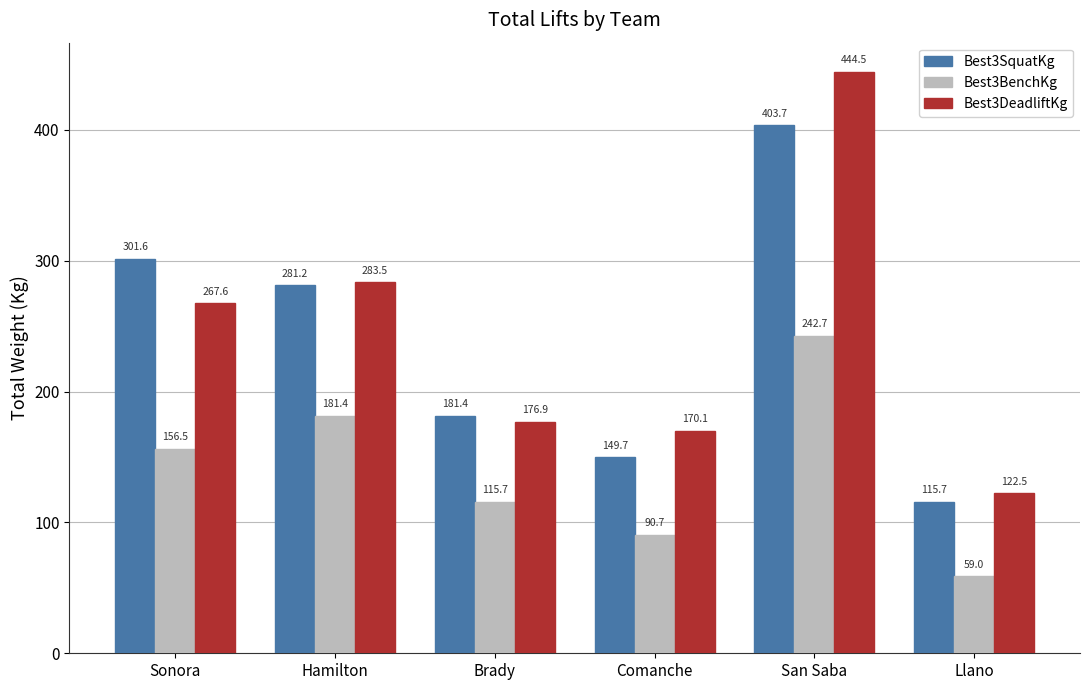

How many groups of bars are there?

6